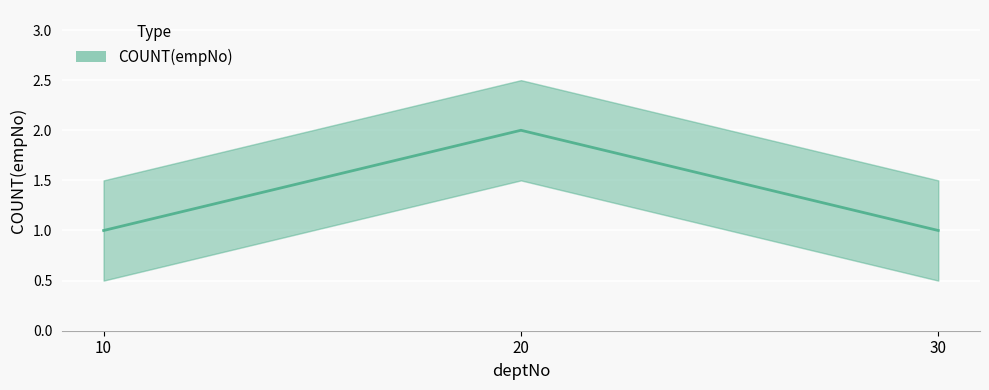

List the labels in order of value, largest first.

20, 10, 30